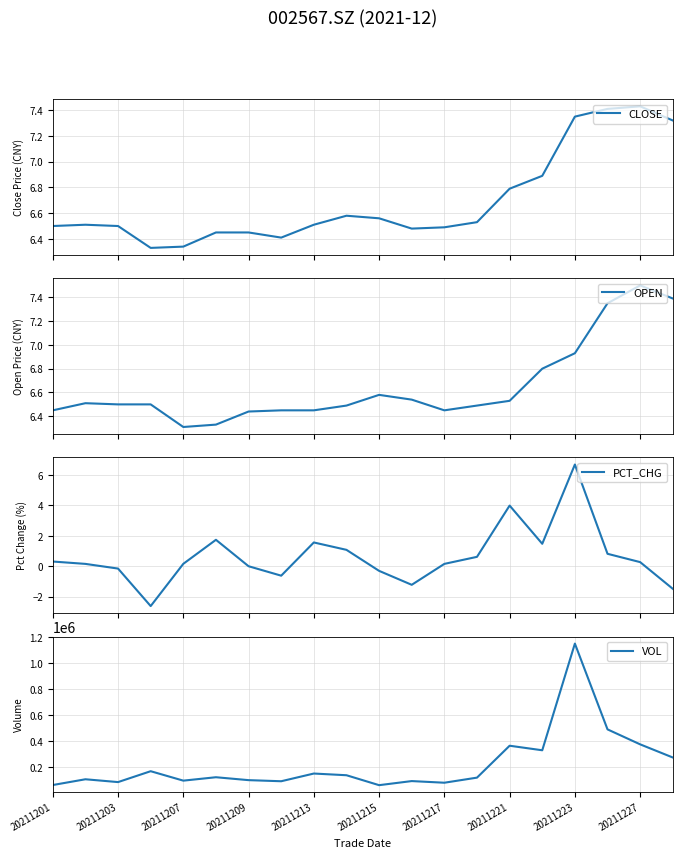

How many series are shown in this chart?

4